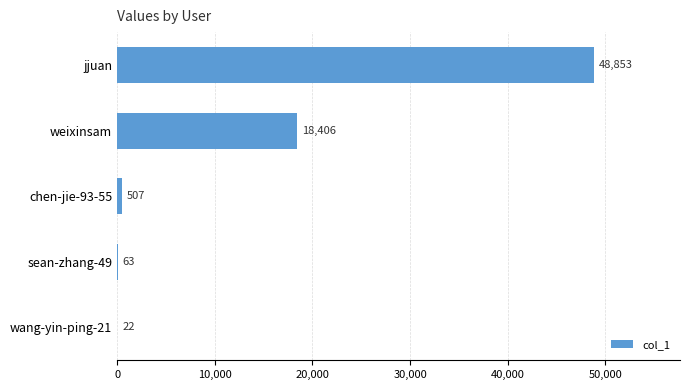

Reading top to bottom, extract all data points from this chart.

jjuan=48853	weixinsam=18406	chen-jie-93-55=507	sean-zhang-49=63	wang-yin-ping-21=22